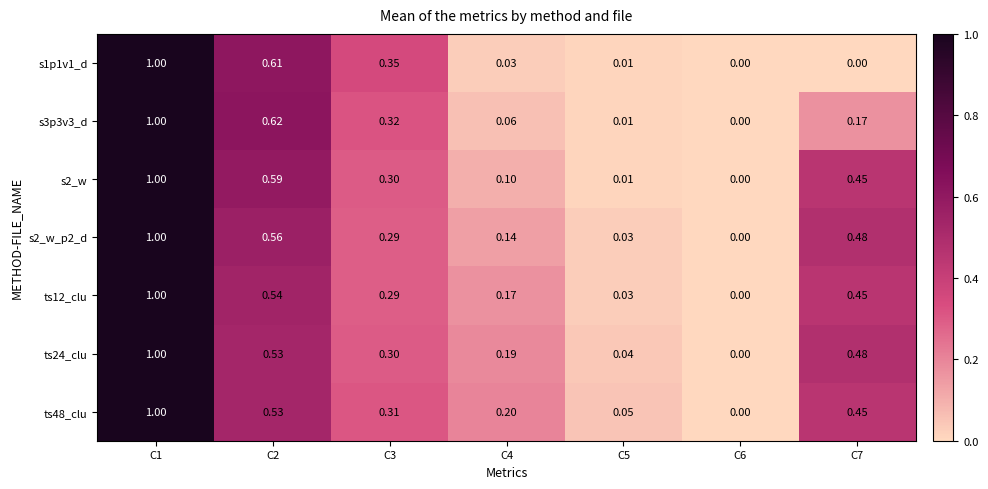

How many data points does each series have?

7